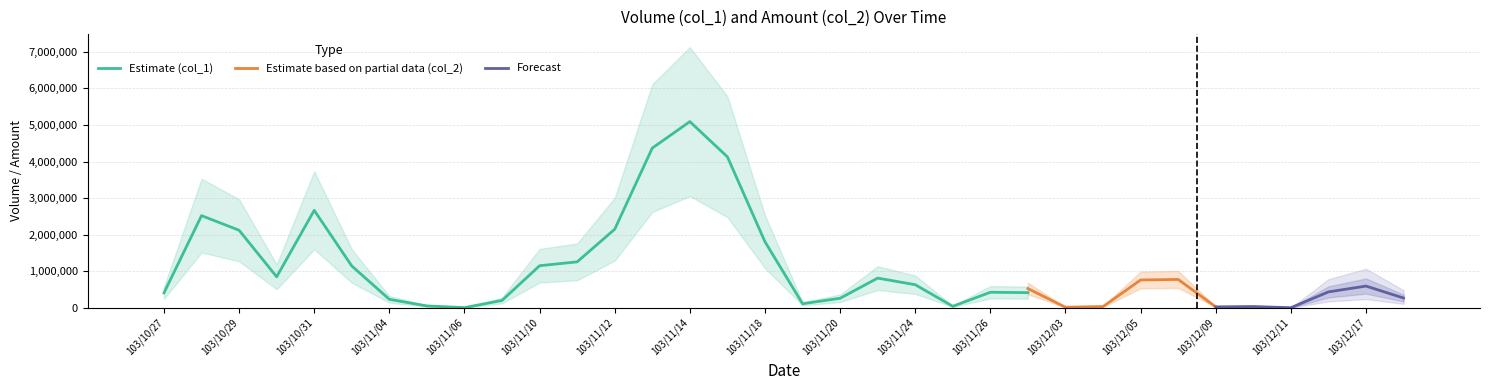

Approximately how many times larger is the value at 103/11/13 compared to 103/11/17?

1.1